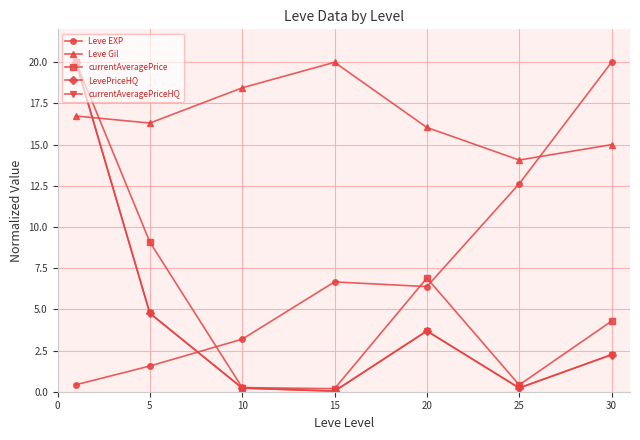

How many lines are shown in the chart?

5